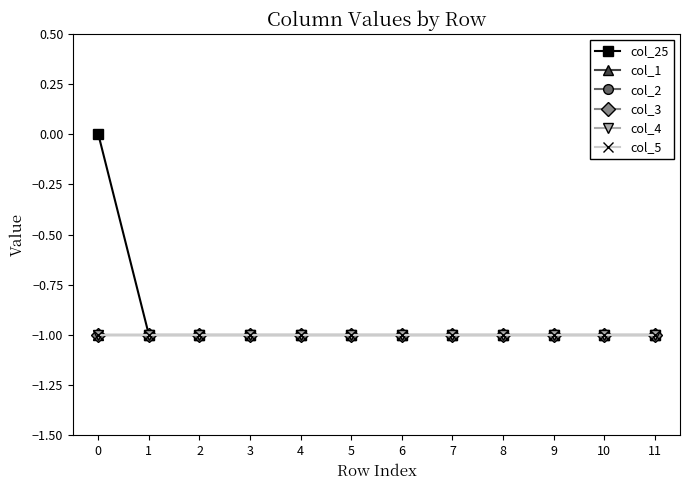

List the labels in order of col_1 value, smallest first.

0, 1, 2, 3, 4, 5, 6, 7, 8, 9, 10, 11